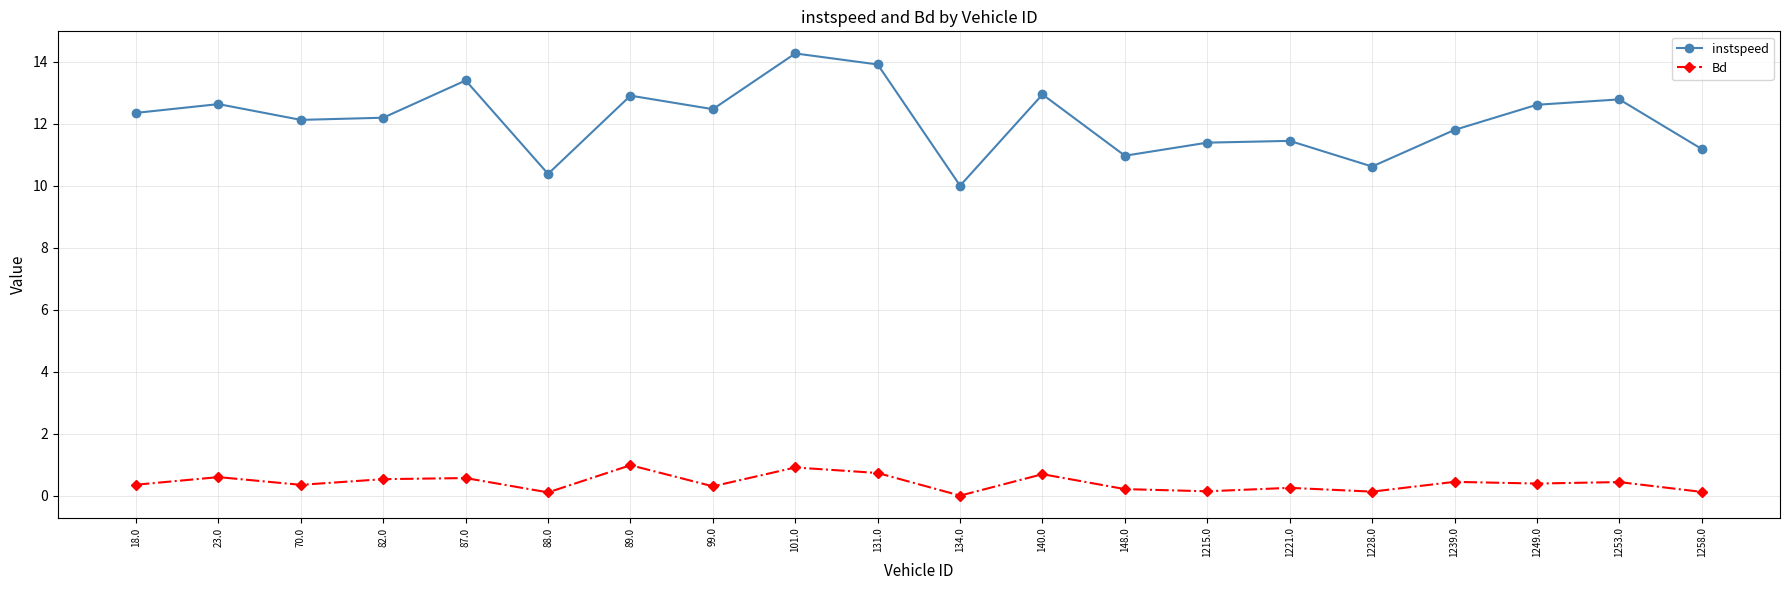

What is the total value across all series at 88.0?

10.5